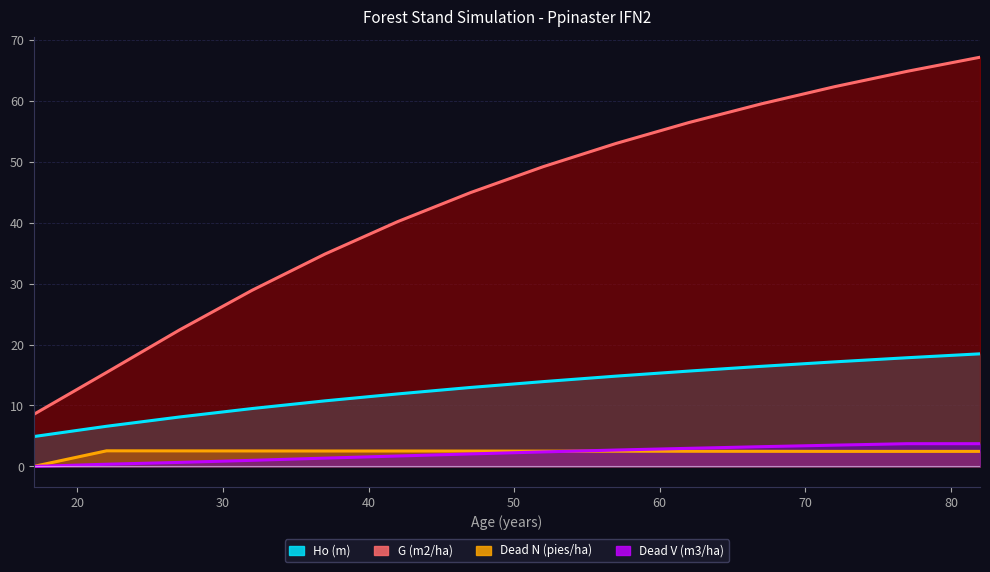

Which category has the lowest value across all series?

17